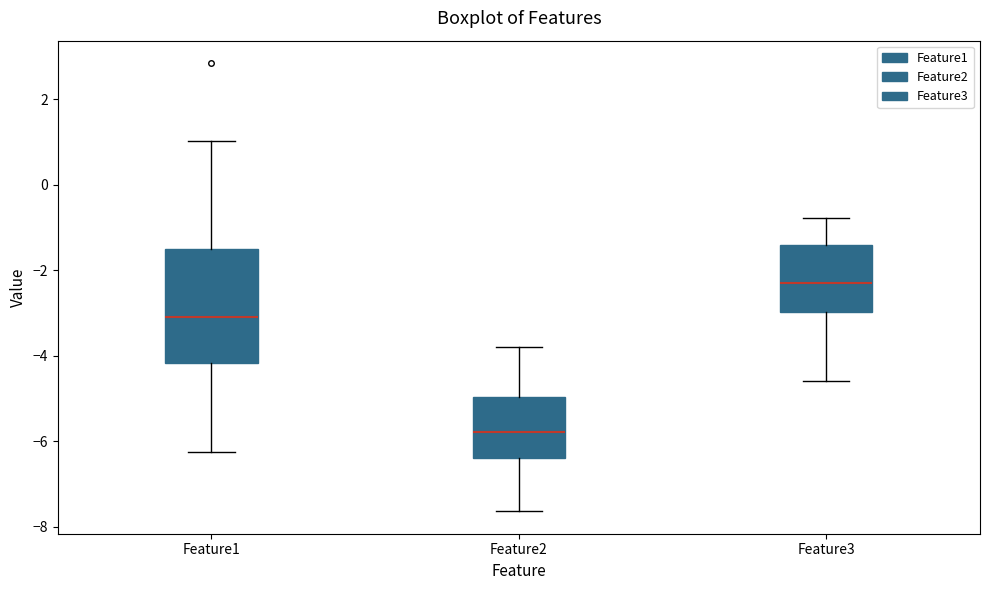

Where does the median line of the box for Feature3 sit on the y-axis? The values are not printed on the chart, so give them approximately, as read against the axis.

-2.4